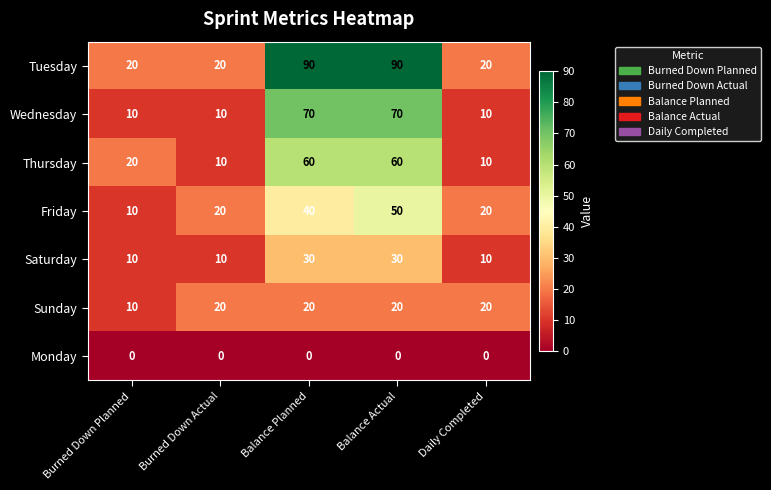

At how many categories does at least one series exceed 33?

2